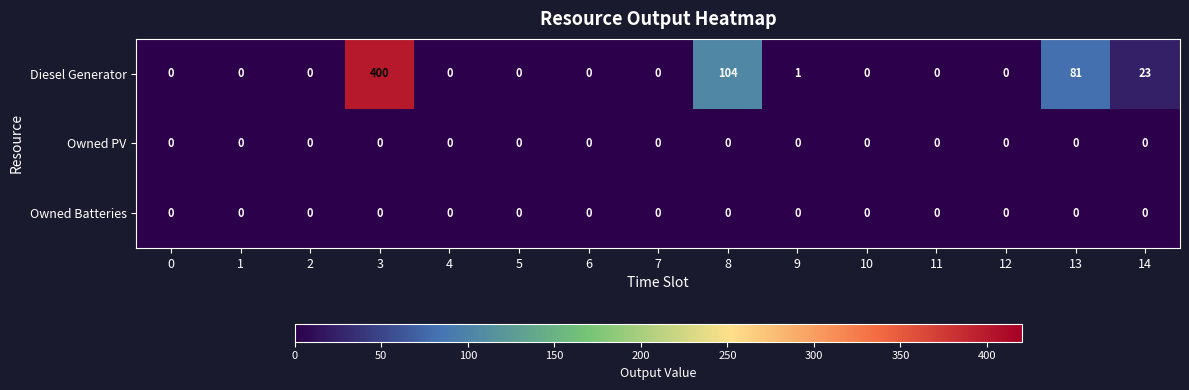

Read the Diesel Generator value at 8, to the nearest 5.

105